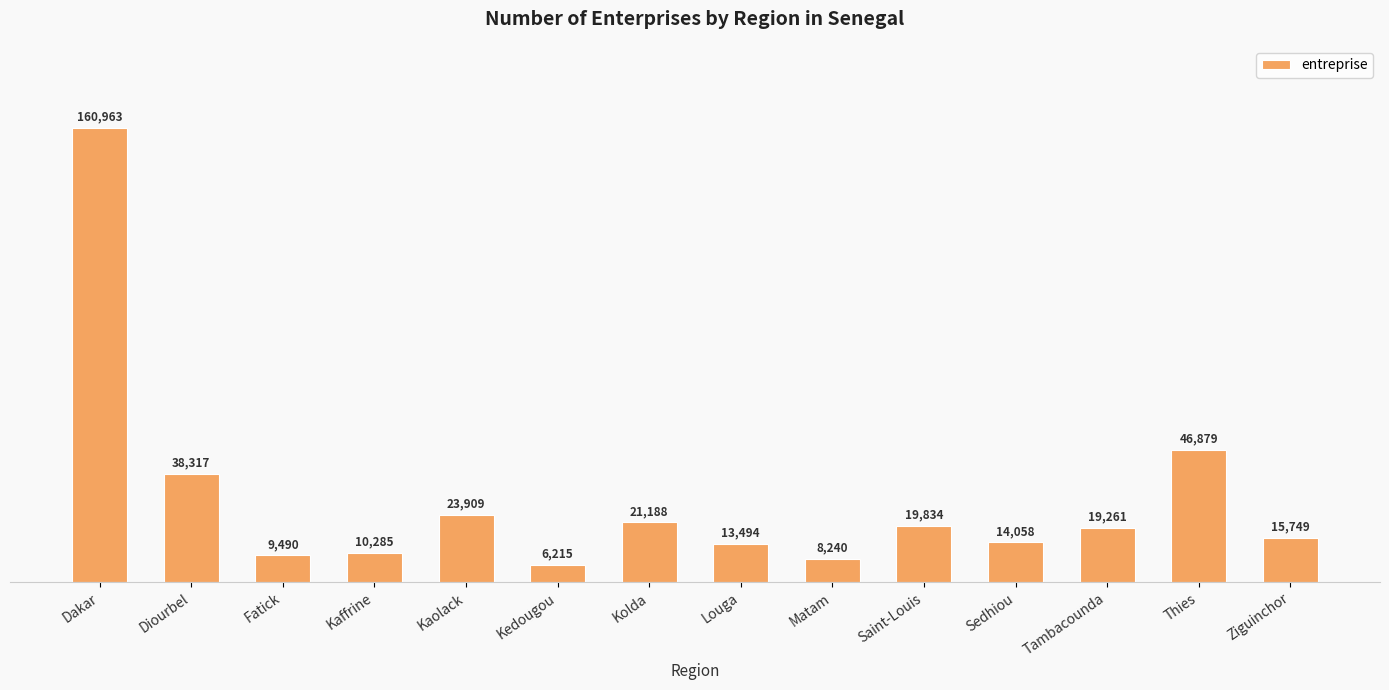

What is the value of the 11th bar from the left?

14058